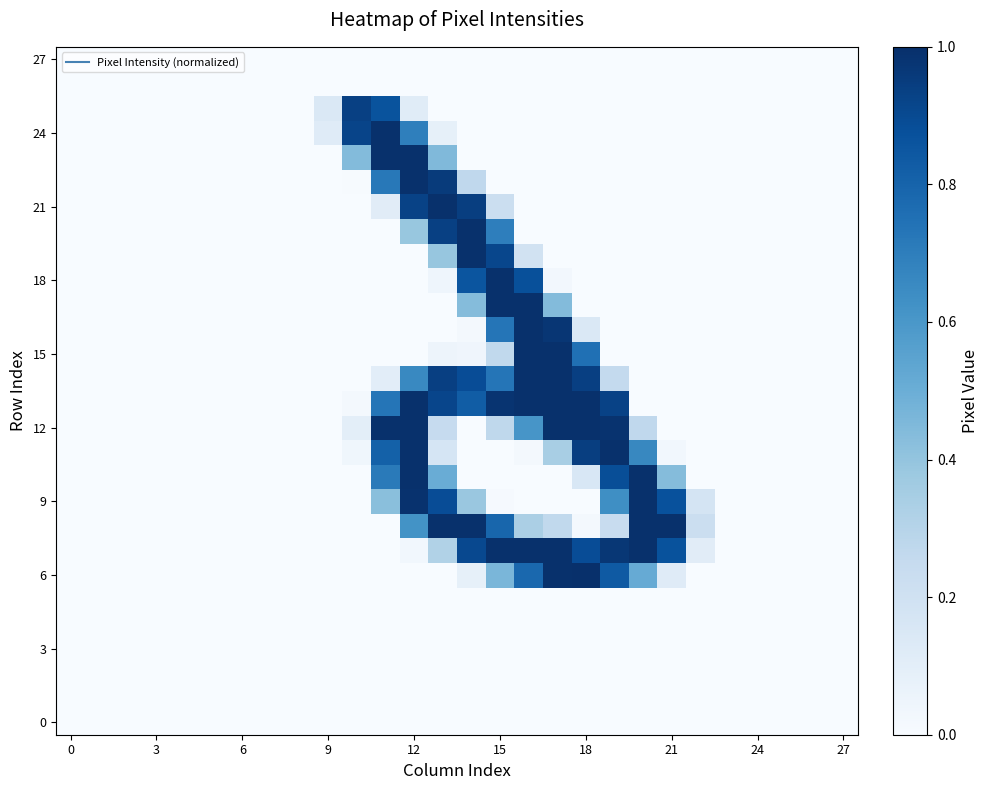

Which series has the largest range (max minus min)?

6